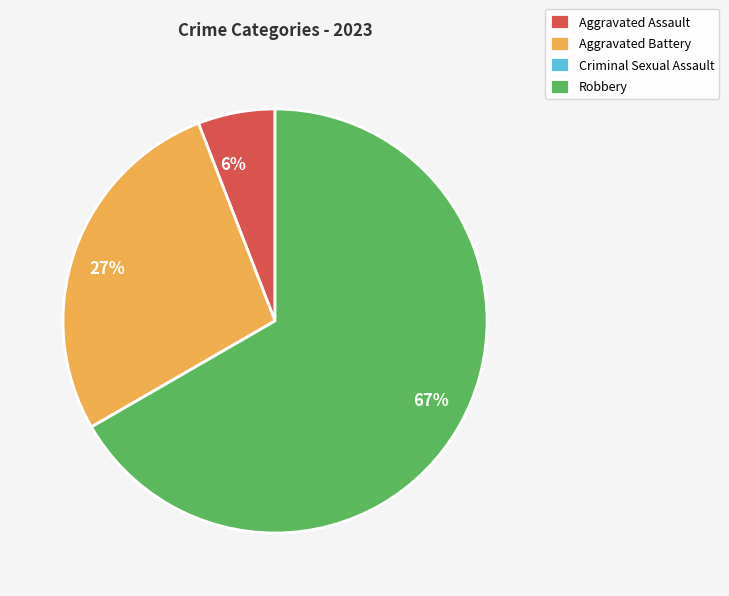

Is Robbery the majority of the pie?

Yes